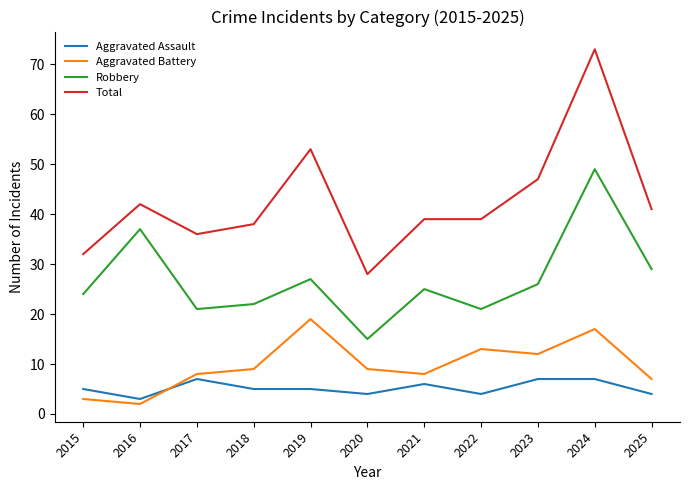

What is the maximum value shown in the chart?

73